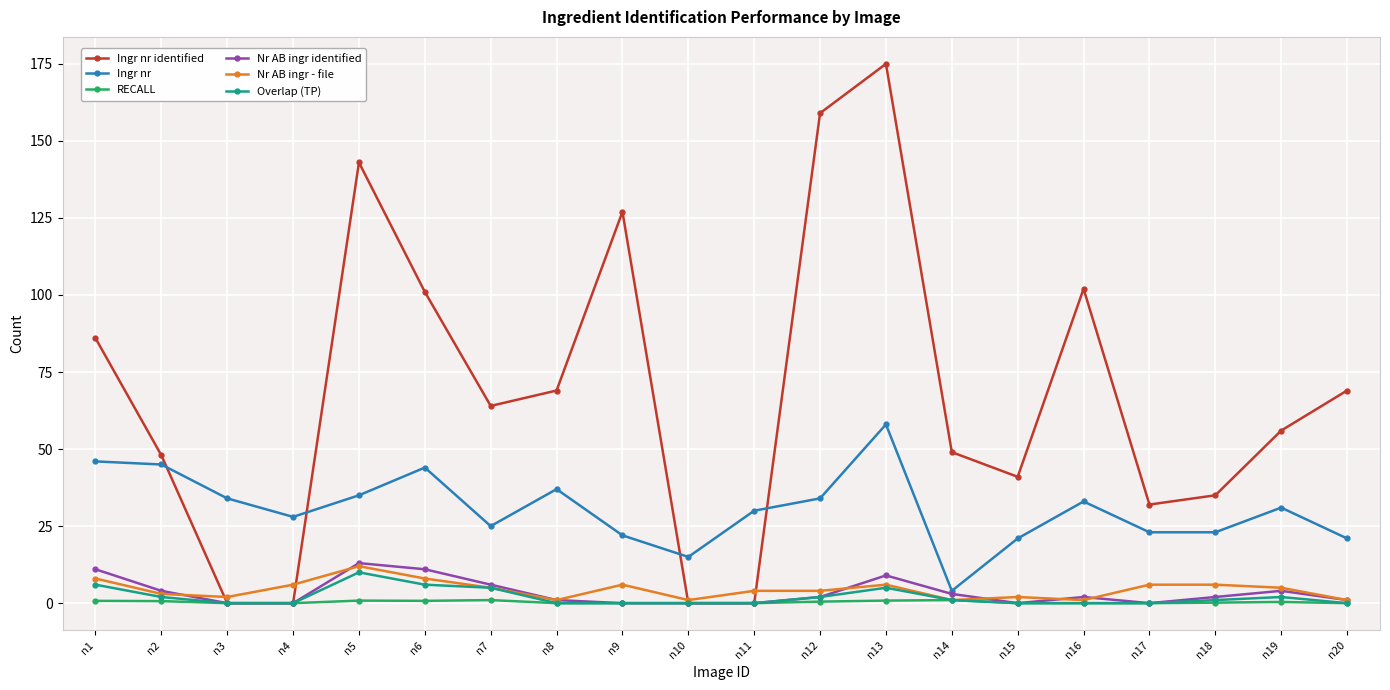

How many data points does each series have?

20